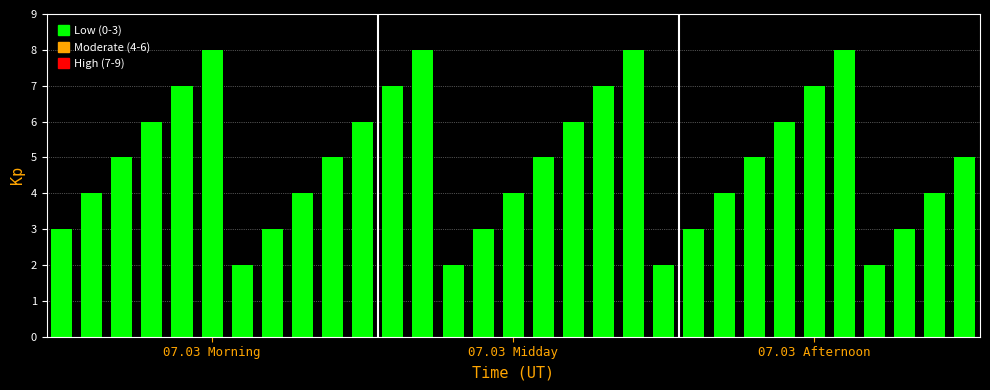

What is the difference between the second highest and second lowest values?

6